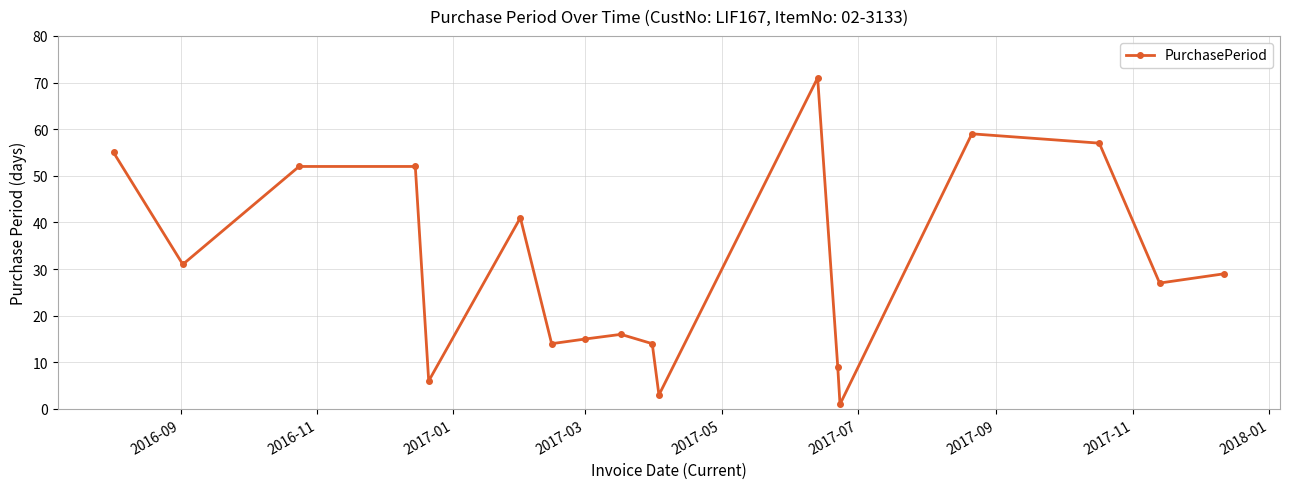

How many points are lower than both their immediate neighbors (excluding endpoints)?

6